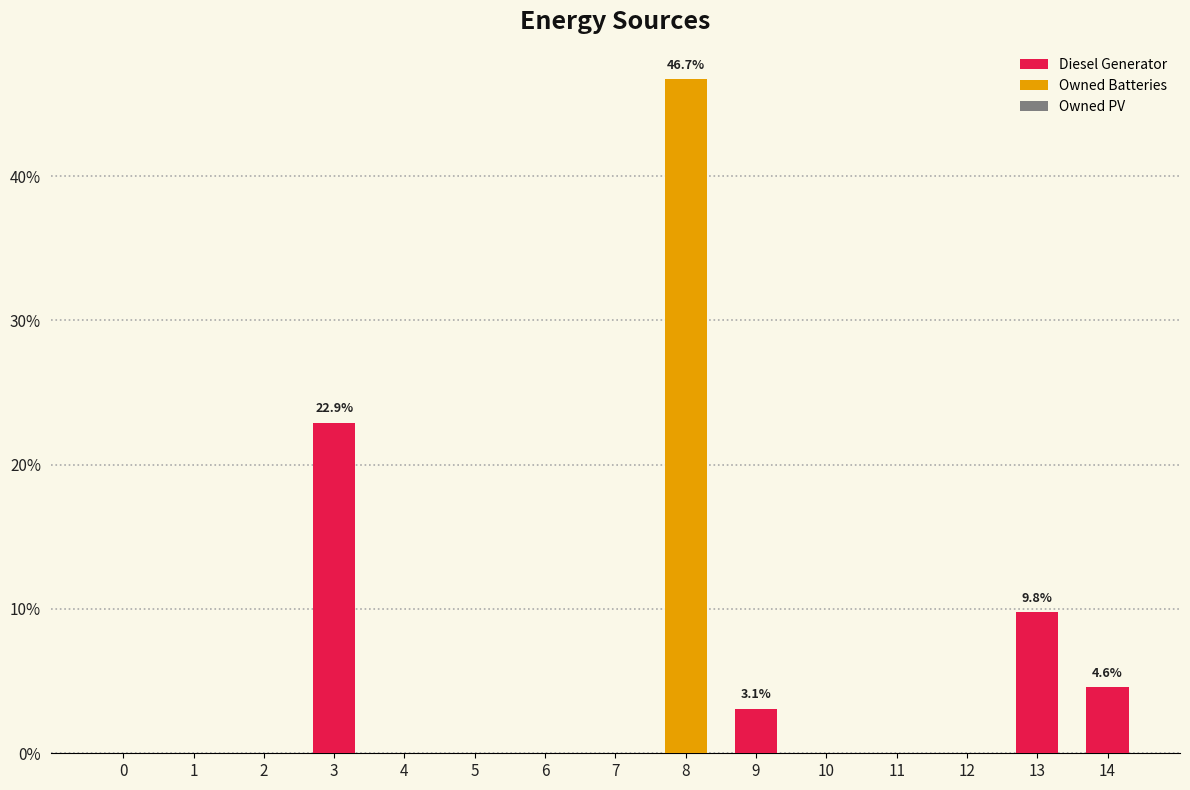

Between 10 and 12, which series saw the biggest shift?

Diesel Generator